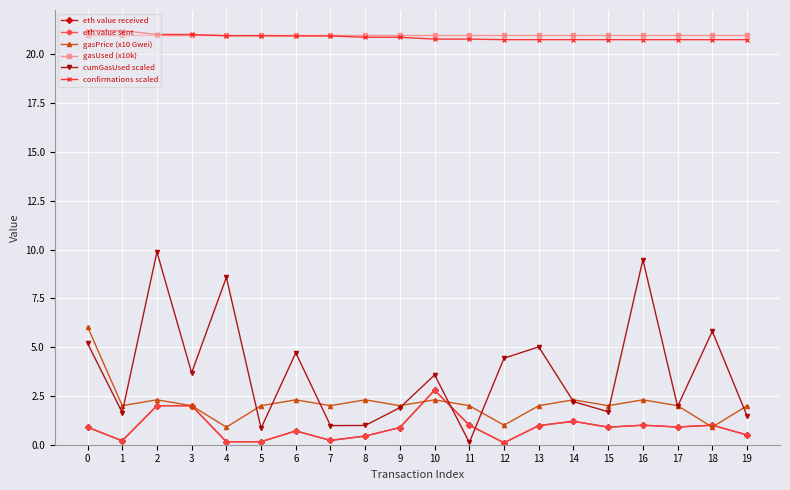

What is the sum of the cumGasUsed scaled values at 15 and 18?

7.5